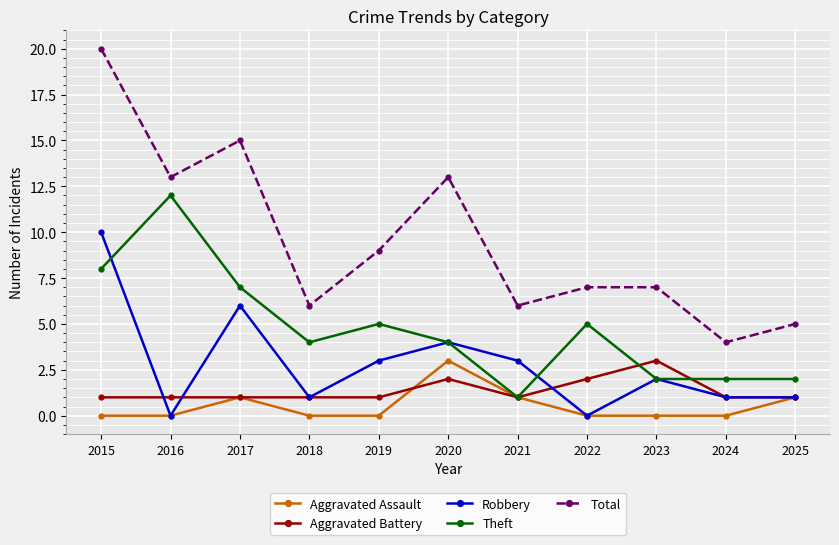

What is the value of the Aggravated Battery point at the 2nd from the left?

1